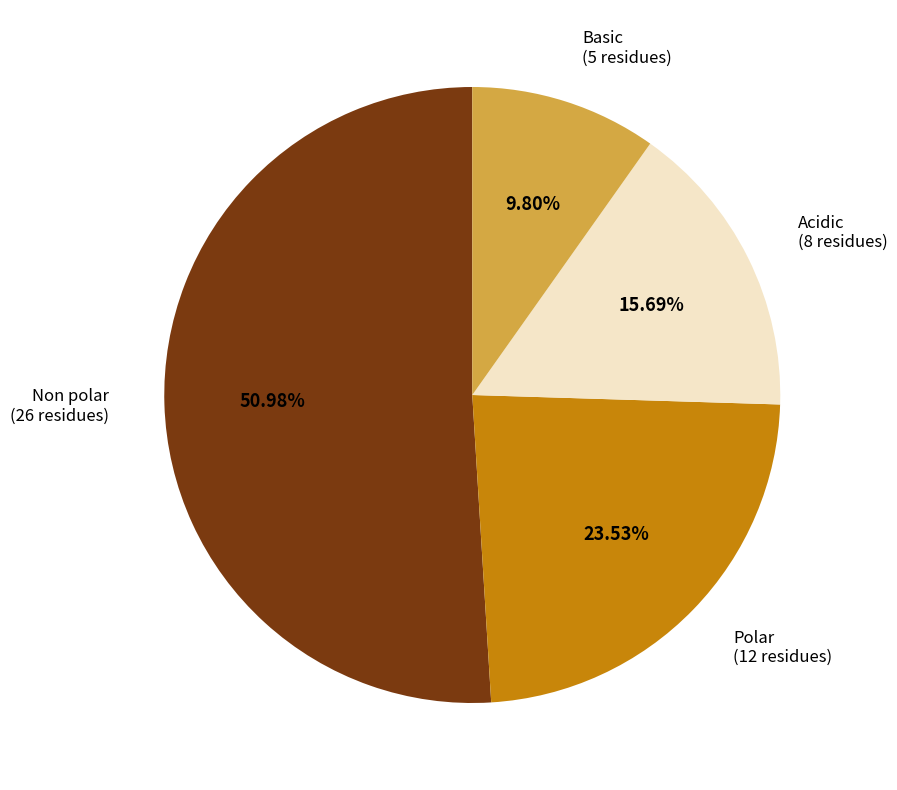

Is there a majority slice in this chart?

Yes